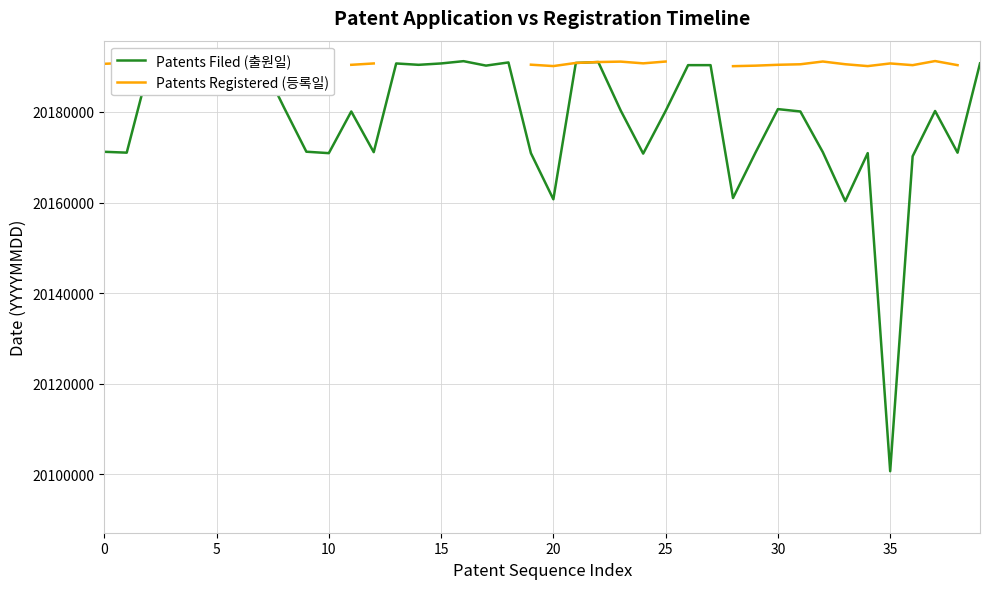

True or false: Patents Filed (출원일) and Patents Registered (등록일) cross at least once.

True